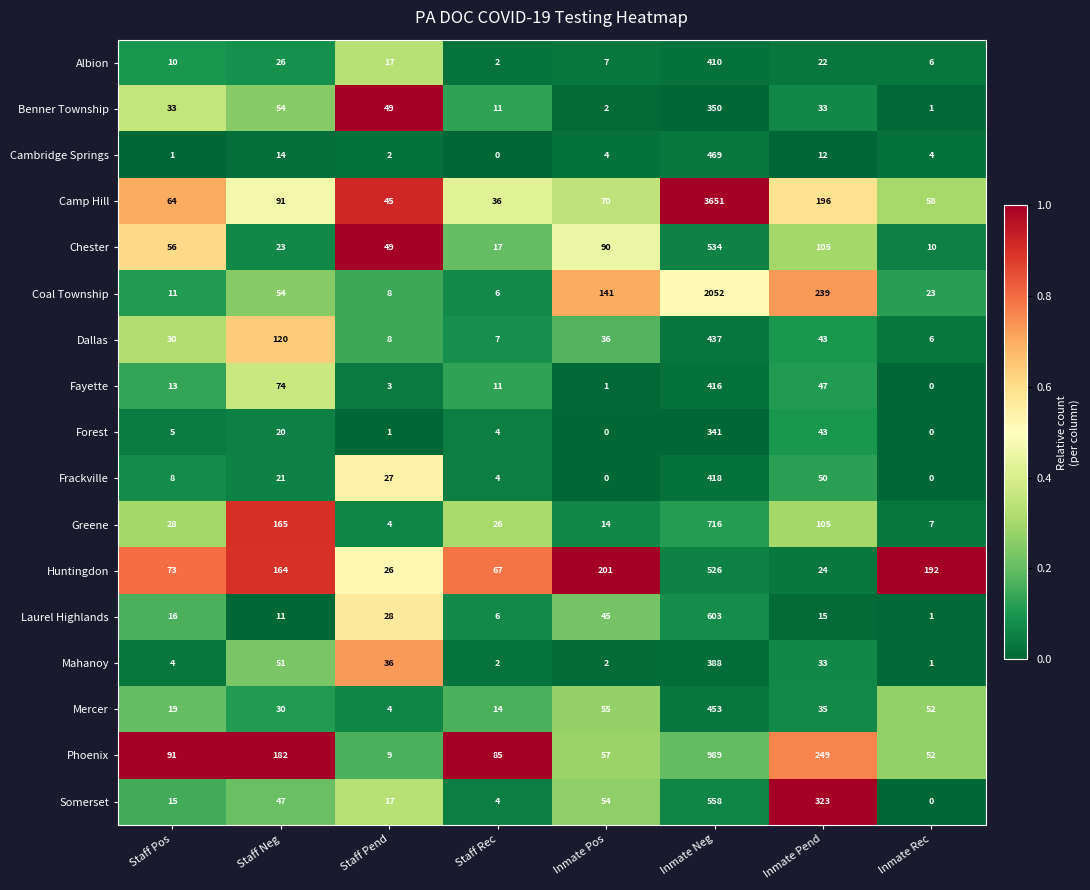

Between Staff Pos and Inmate Rec, which series saw the biggest shift?

Huntingdon